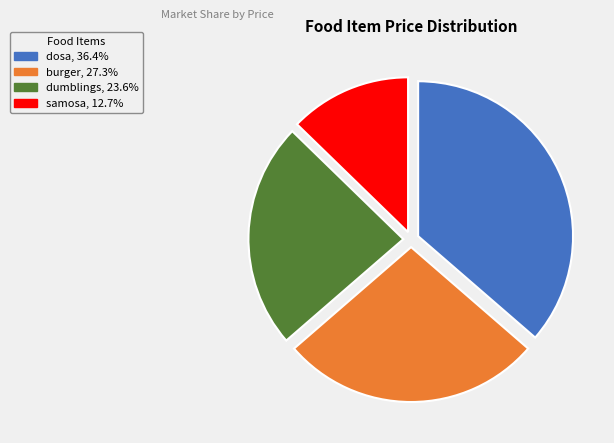

The burger slice represents 42% of the pie. True or false?

False